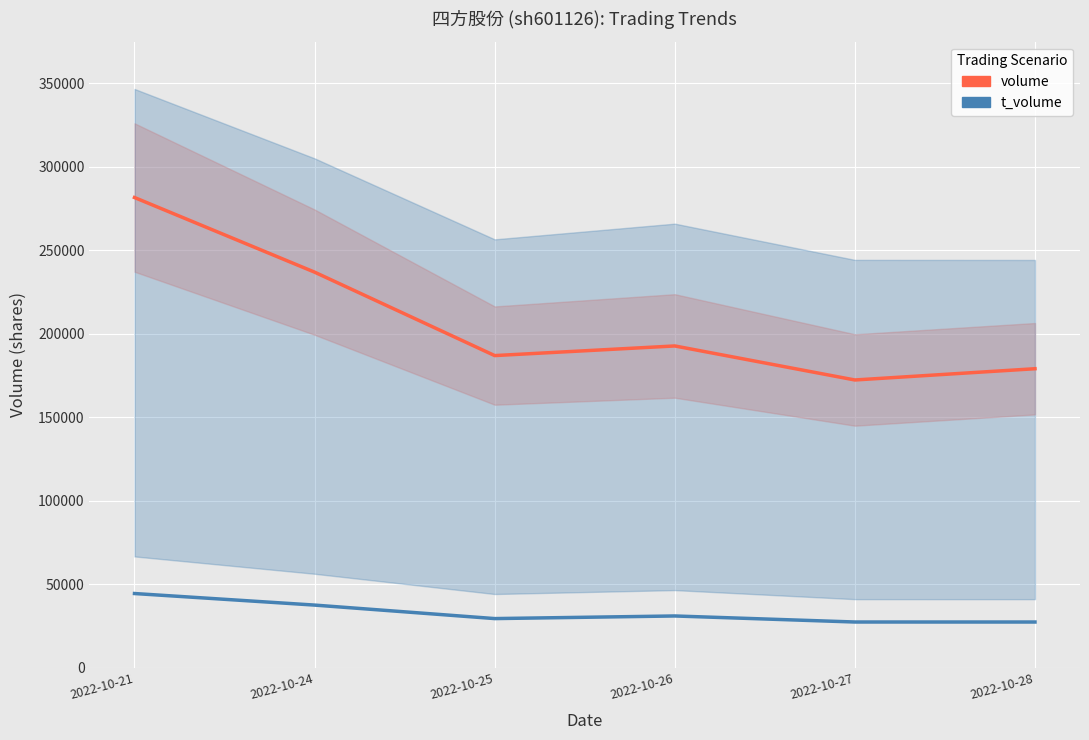

Rank the categories by volume value from lowest to highest.

2022-10-27, 2022-10-28, 2022-10-25, 2022-10-26, 2022-10-24, 2022-10-21